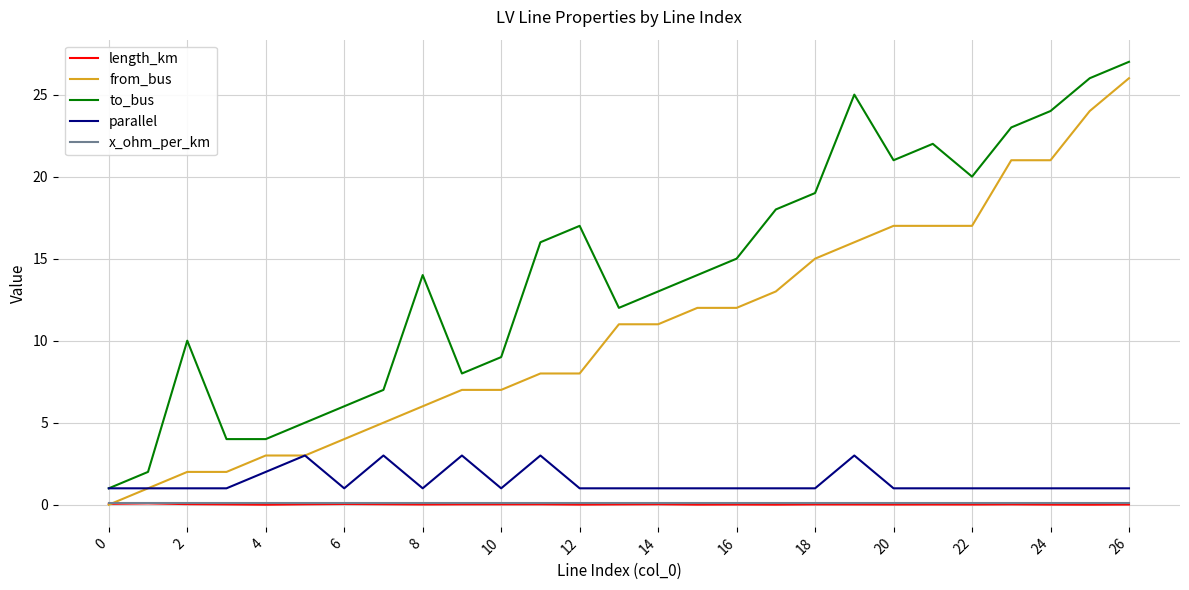

Which series has the largest total across all categories?

to_bus